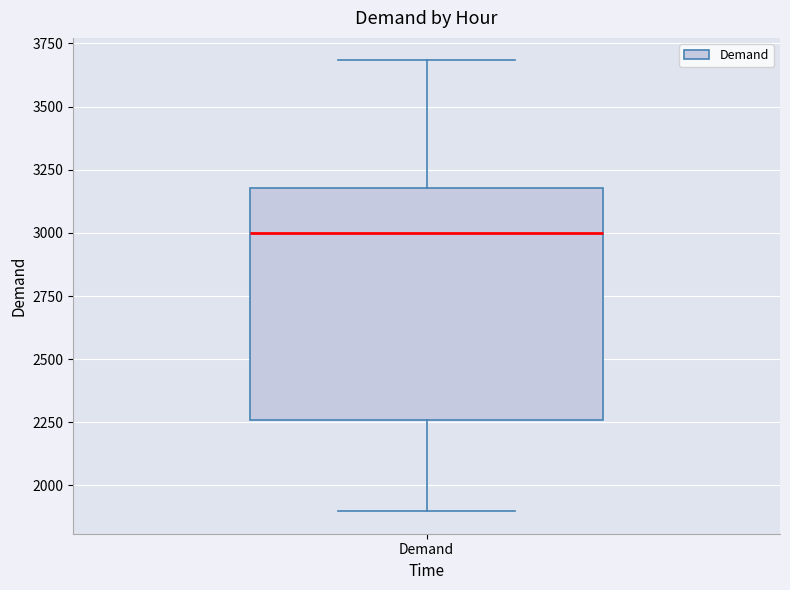

Transcribe this box plot: give where the median line is, the range the box spans, and where the two whiskers end, as read against the y-axis. The values are not printed on the chart, so give them approximately, as read against the axis.

median 3000, box 2250 to 3200, whiskers 1900 to 3700